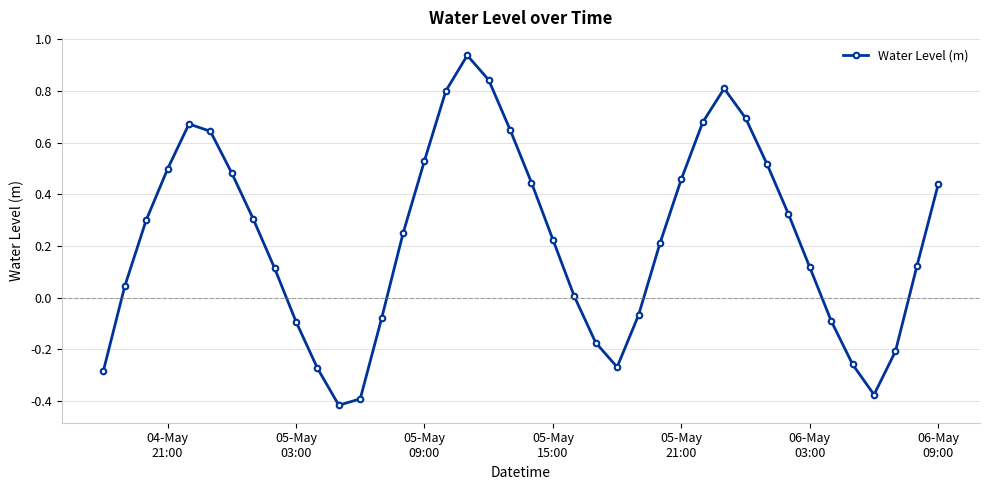

How many interior local peaks (higher than both neighbors) does the data have?

3